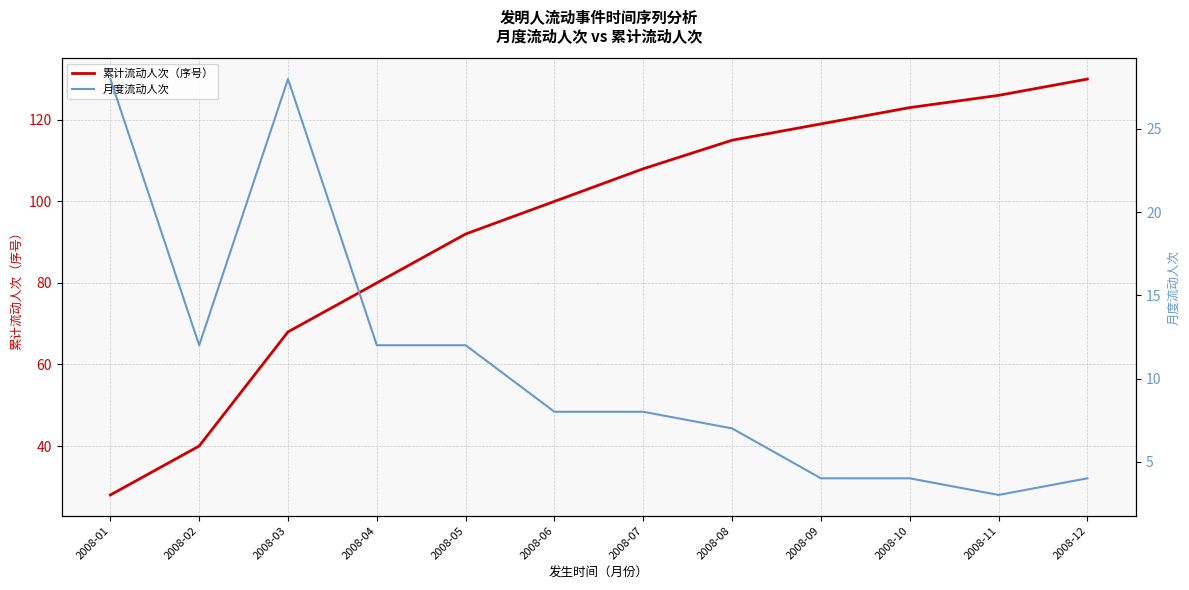

Reading right to left, transcribe all the data shown in this chart.

累计流动人次（序号）: 2008-12=130	2008-11=126	2008-10=123	2008-09=119	2008-08=115	2008-07=108	2008-06=100	2008-05=92	2008-04=80	2008-03=68	2008-02=40	2008-01=28
月度流动人次: 2008-12=4	2008-11=3	2008-10=4	2008-09=4	2008-08=7	2008-07=8	2008-06=8	2008-05=12	2008-04=12	2008-03=28	2008-02=12	2008-01=28